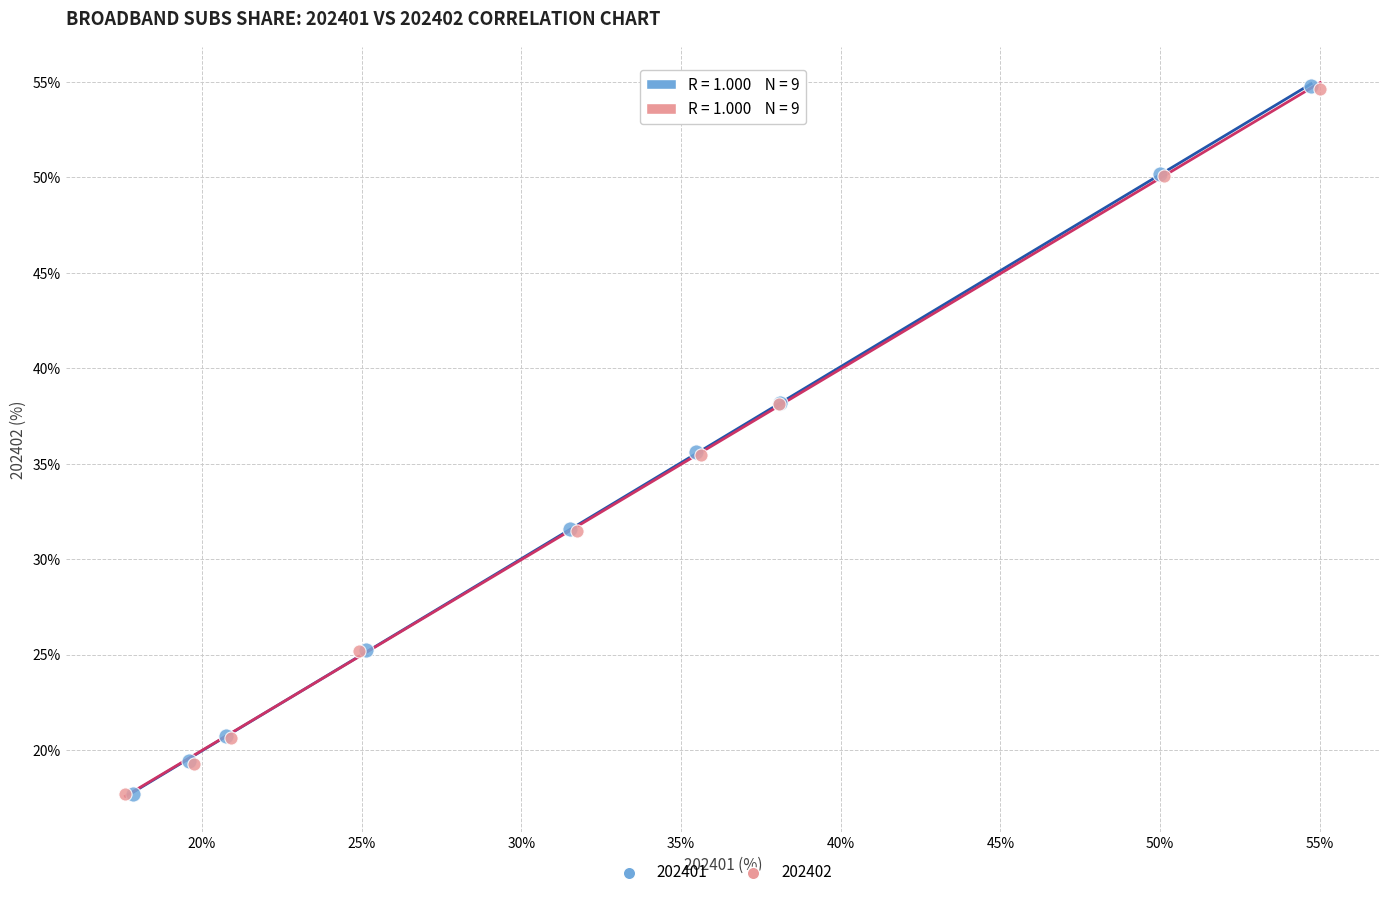

Which series has the widest spread of Y values?

202401